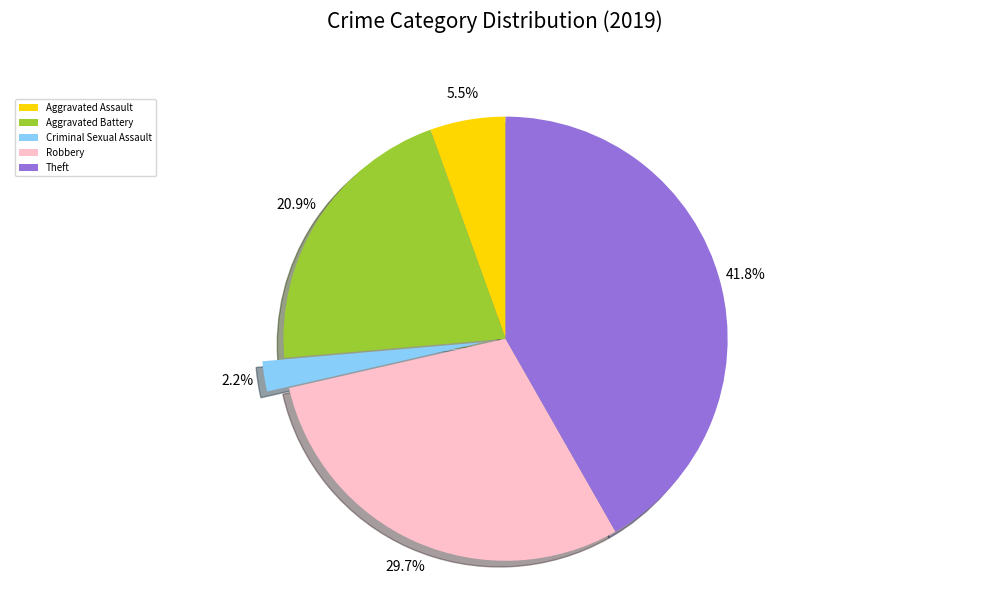

Combined, what portion of the pie is Criminal Sexual Assault and Aggravated Assault?

7.7%